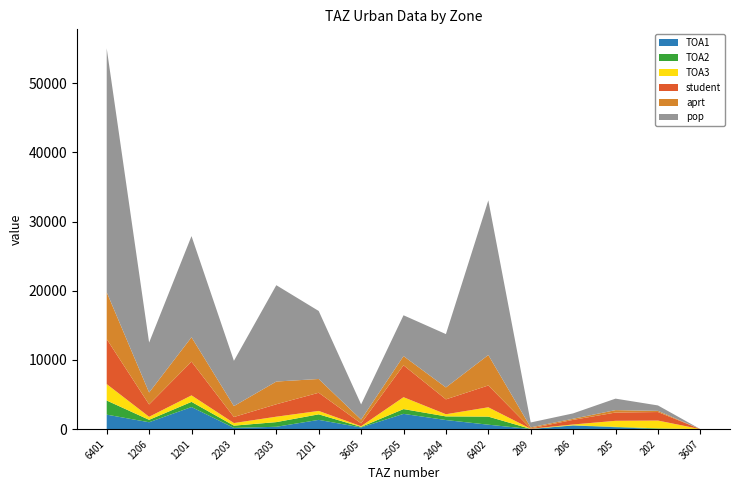

Reading right to left, what are all the values shown in this chart?

TOA1: 0.0	9.8	271.0	522.0	10.2	635.3	1309.0	2201.7	237.5	1332.7	333.9	174.1	3189.0	989.5	2088.6
TOA2: 0.0	94.0	55.2	25.4	17.9	1169.0	528.0	691.0	83.1	801.0	674.6	324.4	745.6	350.8	2042.4
TOA3: 0.0	1130.0	871.0	119.0	19.9	1347.4	312.2	1719.0	95.9	492.5	785.1	374.3	940.1	439.4	2372.3
student: 0.0	1233.8	1197.2	666.4	48.1	3151.7	2149.2	4611.7	416.4	2626.2	1793.6	872.8	4874.8	1779.7	6503.3
aprt: 0.0	167.8	348.5	162.7	152.5	4404.2	1726.5	1331.3	543.6	1991.3	3286.9	1582.2	3529.8	1731.2	6774.9
pop: 0.0	785.4	1660.2	774.2	709.8	22355.9	7705.1	5897.8	2192.0	9828.9	13924.1	6536.5	14617.1	7213.3	35248.6